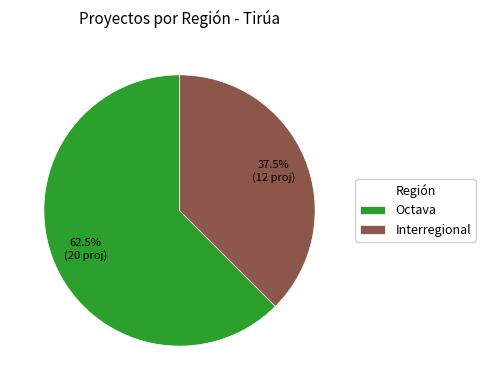

How many slices are in this pie chart?

2